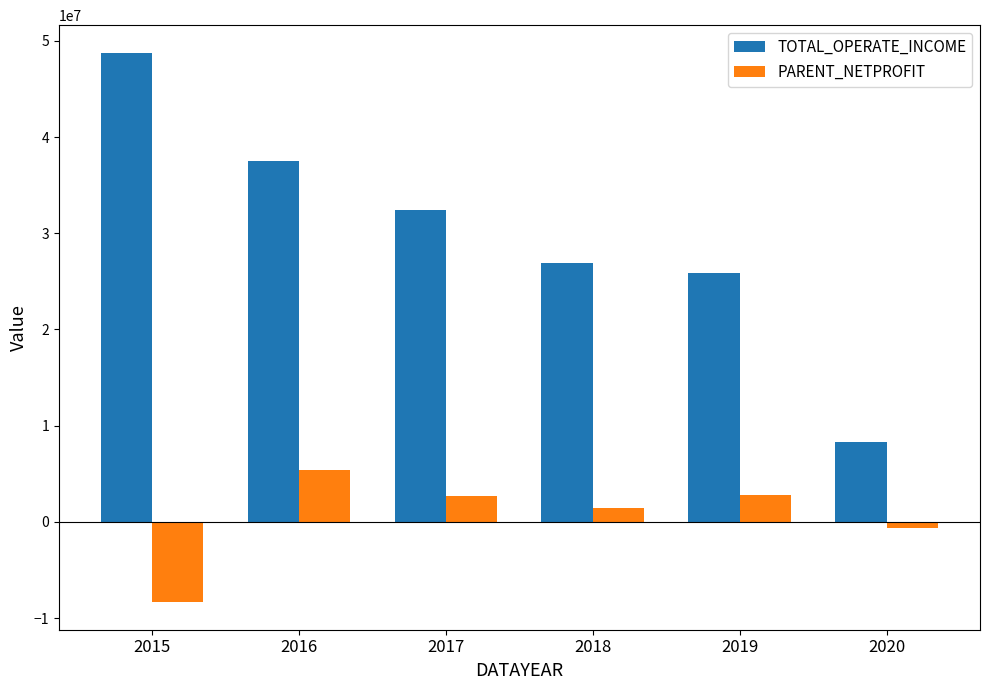

Is the value of PARENT_NETPROFIT at 2016 greater than the value of TOTAL_OPERATE_INCOME at 2018?

No